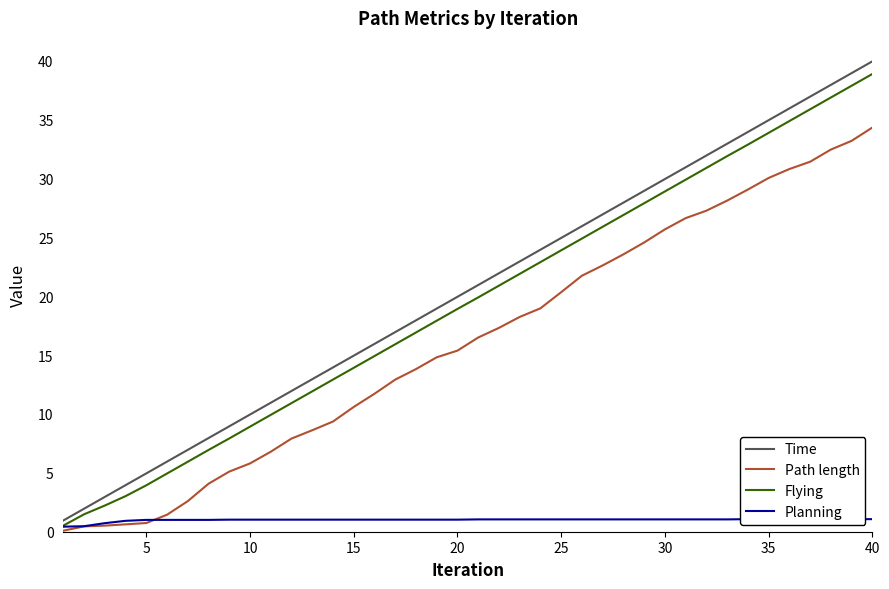

True or false: Time and Path length intersect in this chart.

False